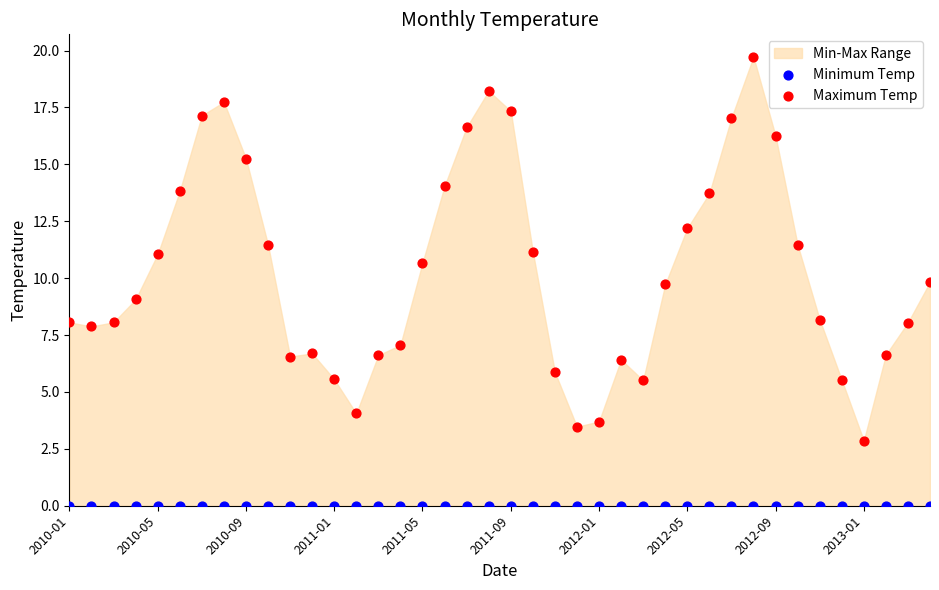

Which series reaches the minimum Y coordinate?

Minimum Temp